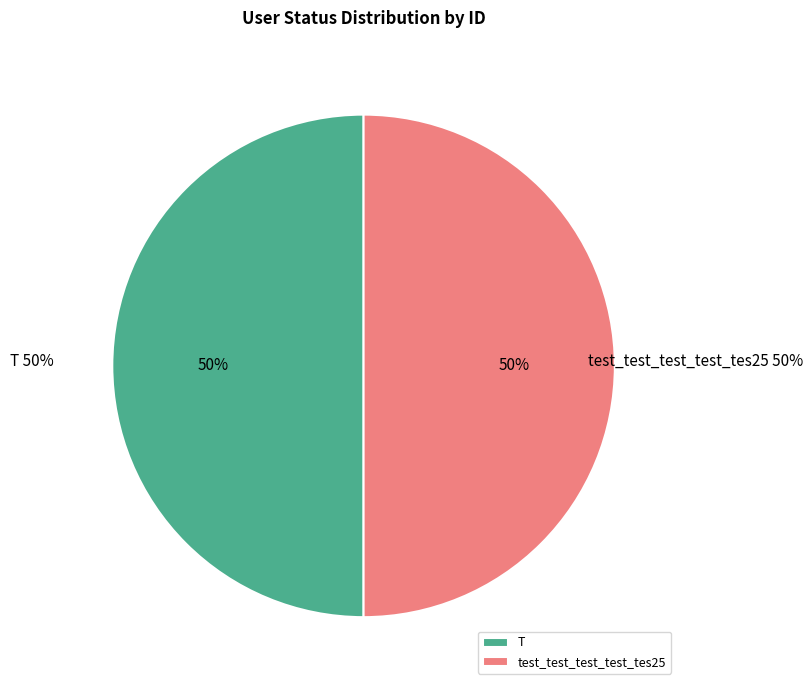

What percentage is the T slice, to the nearest percent?

50%